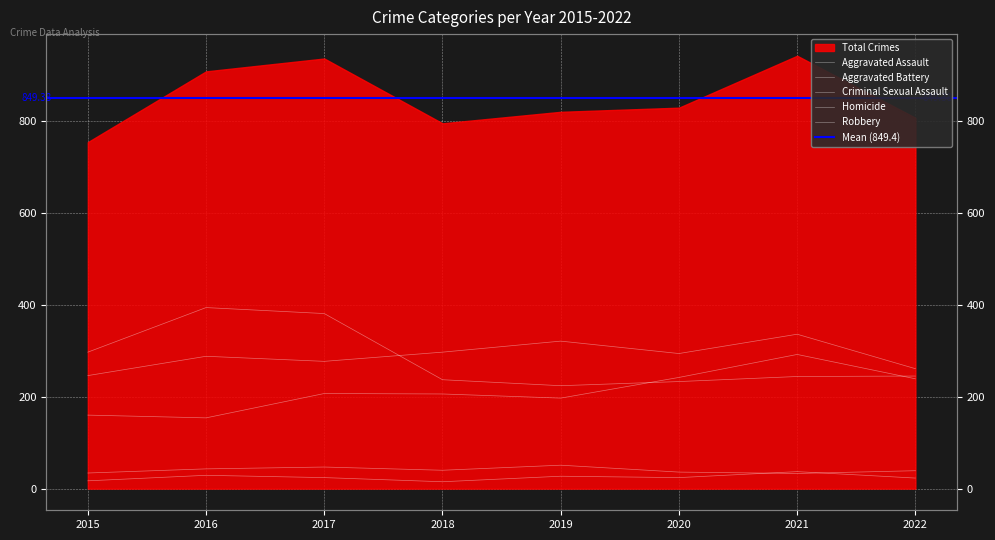

What is the total value across all series at 2020?

829